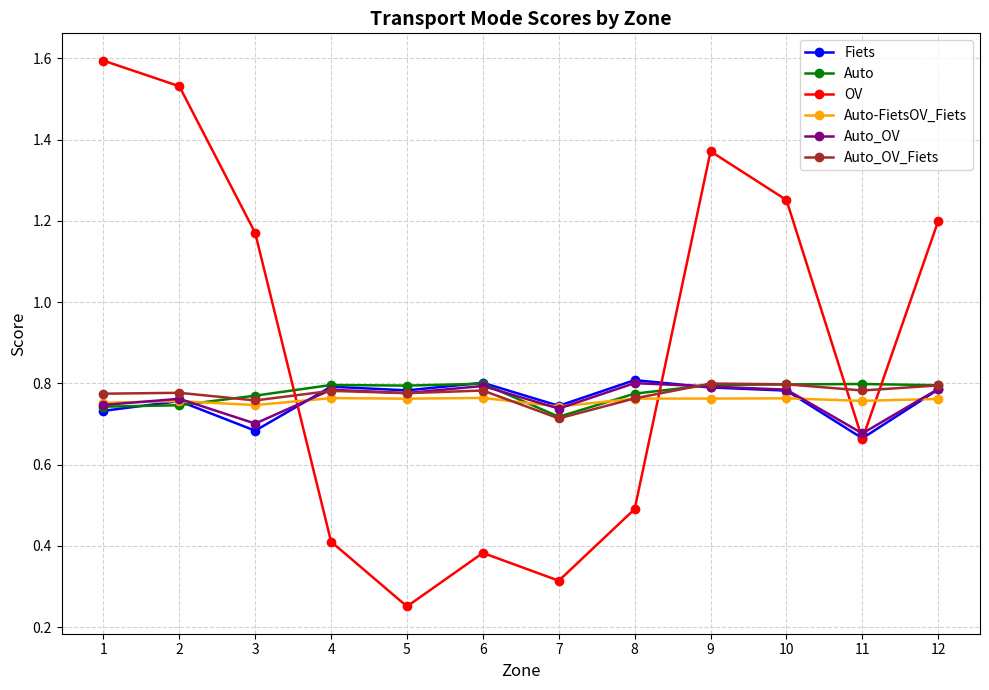

Which series has the largest total across all categories?

OV